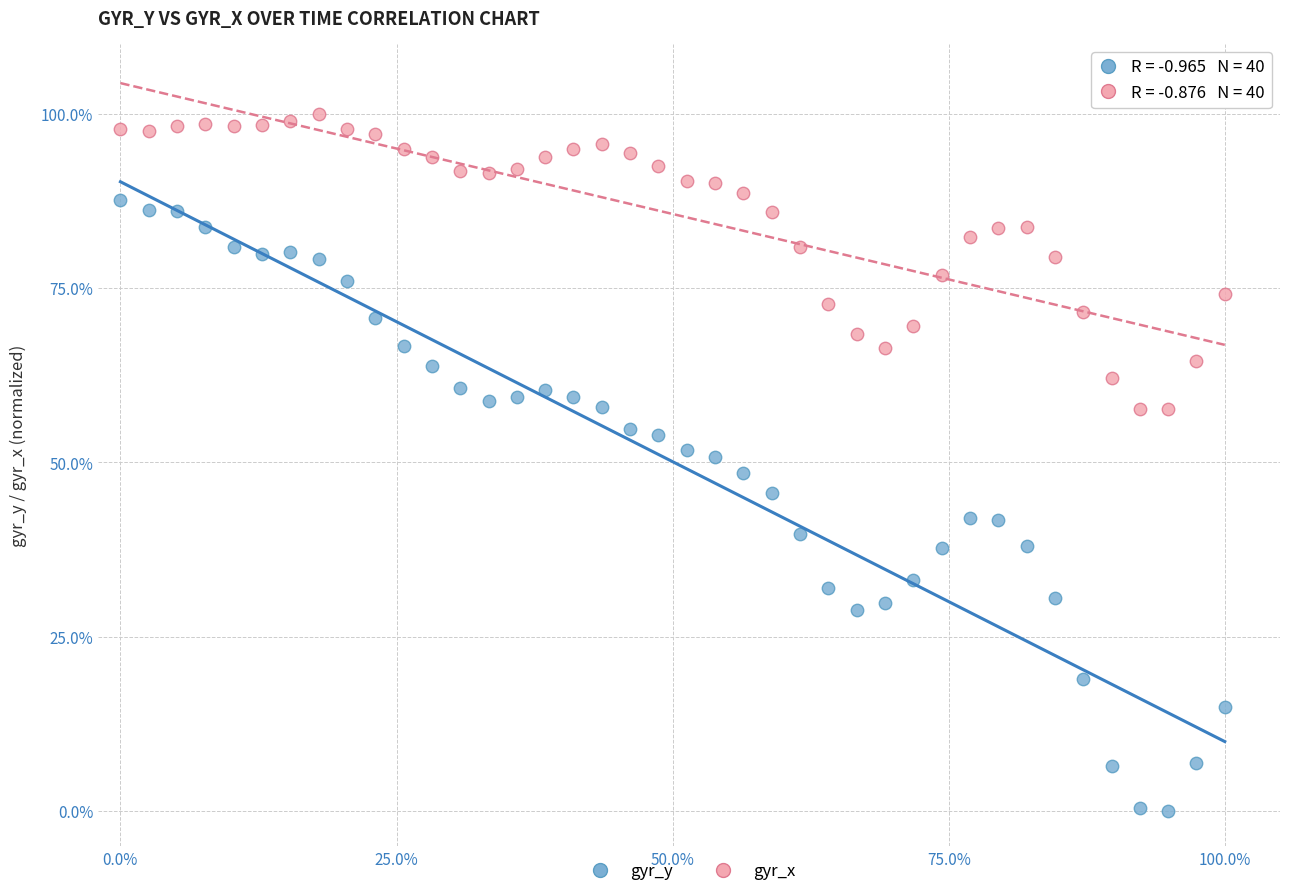

What are all the series names shown in the legend?

gyr_y, gyr_x